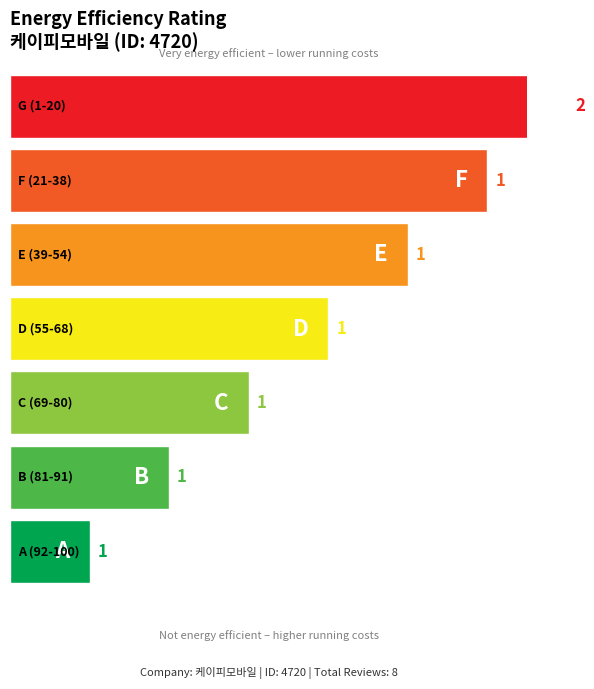

Count the number of values greater than 80.

3